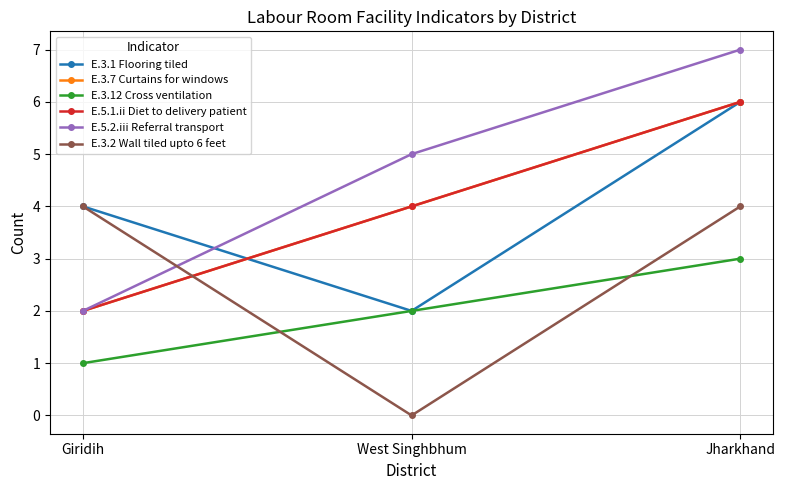

What is the sum of the E.5.1.ii Diet to delivery patient values at Jharkhand and West Singhbhum?

10